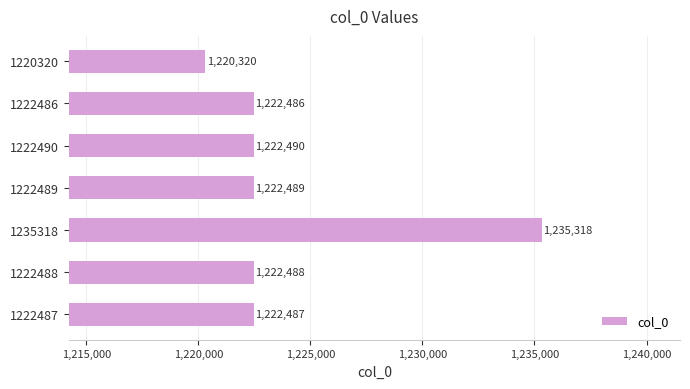

What position from the top is 1222487?

7